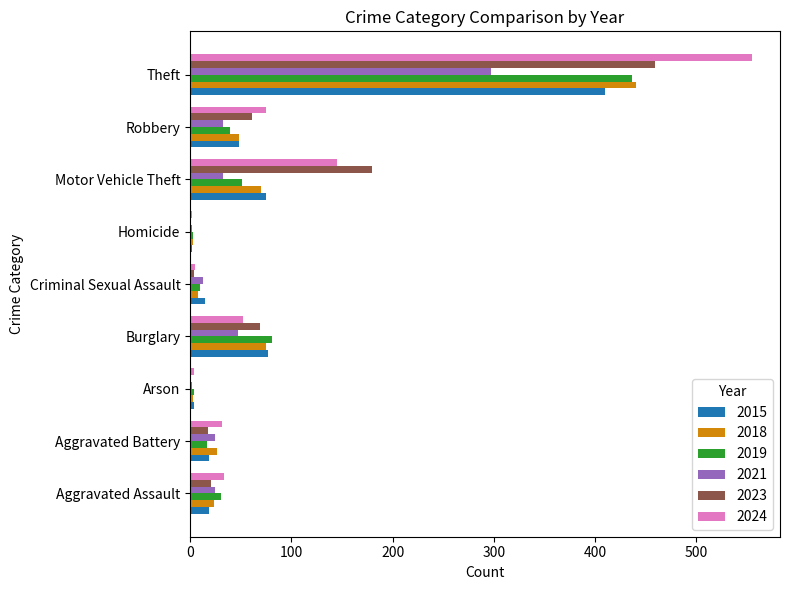

Where is 2024 nearest to the value 278?

Motor Vehicle Theft